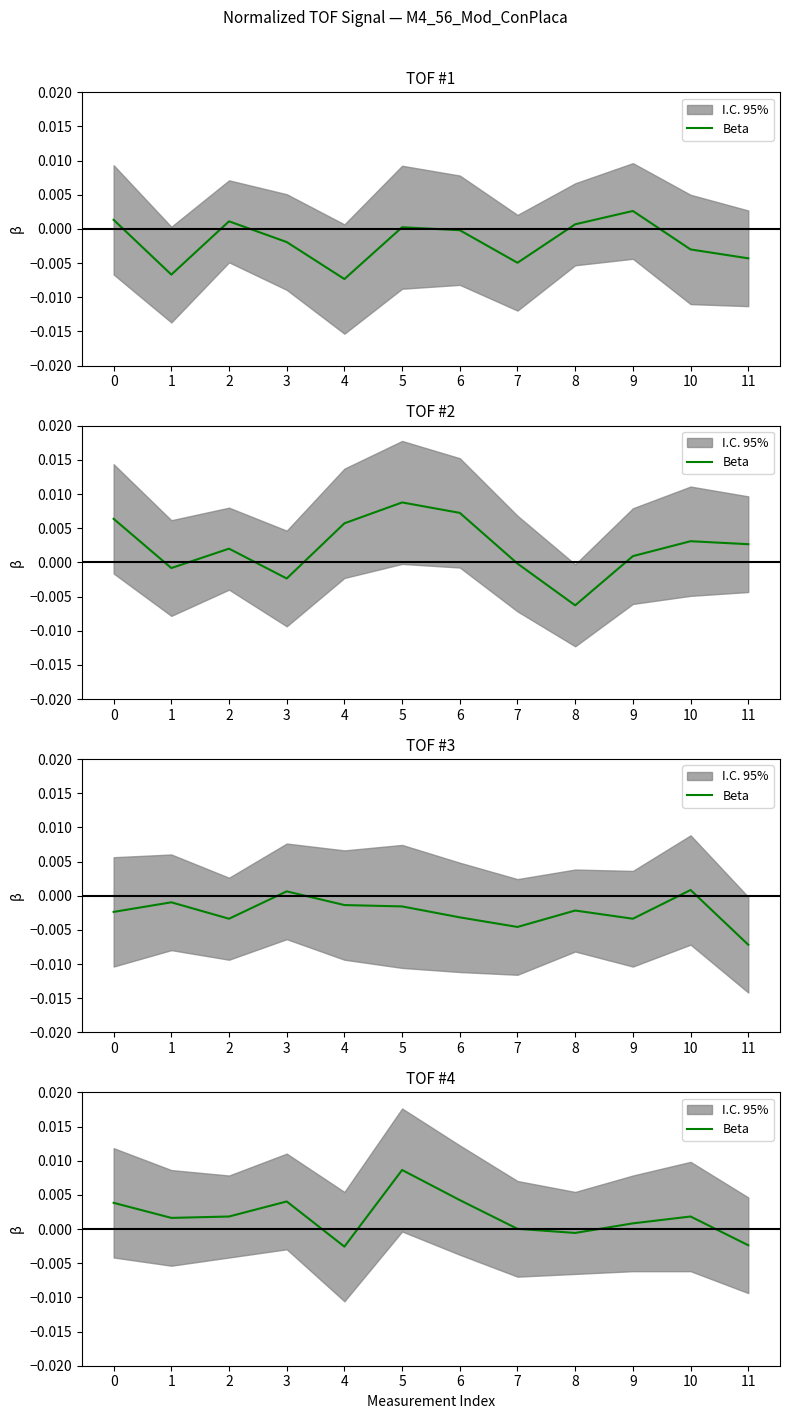

Between 3 and 7, which is larger?

3